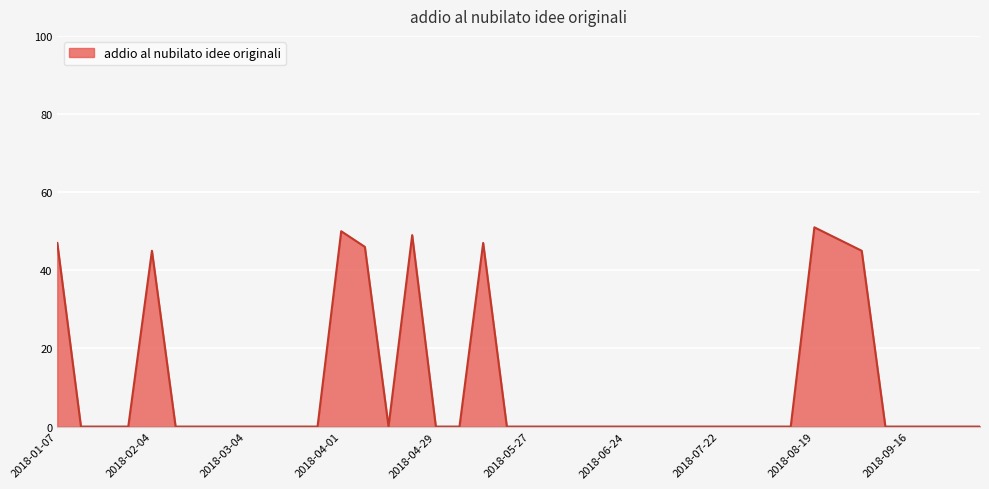

What is the greatest value displayed?

51